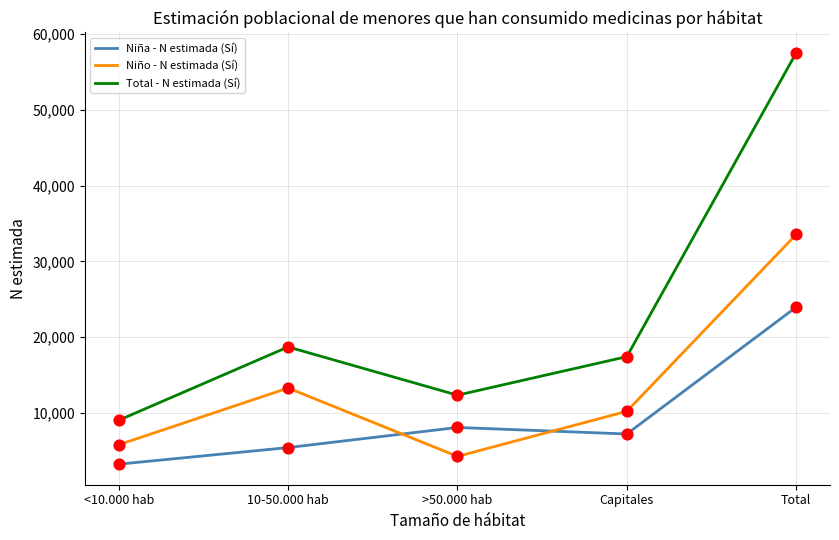

At how many categories does at least one series exceed 31797?

1